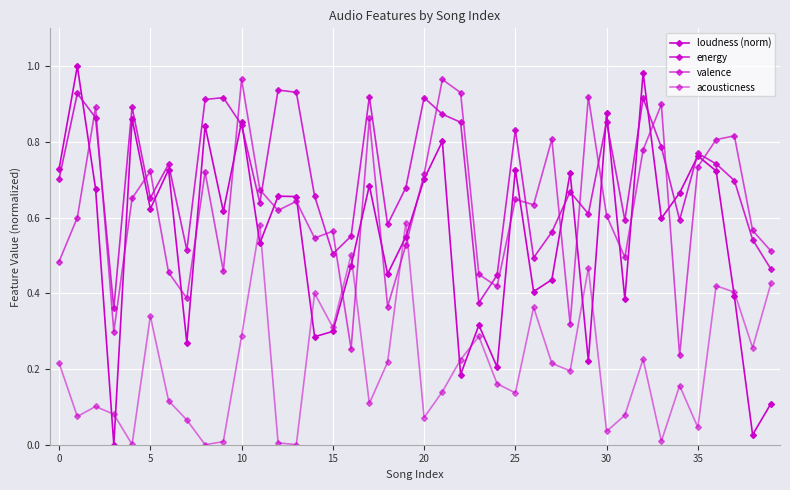

Is this an area chart (filled region under the line)?

No